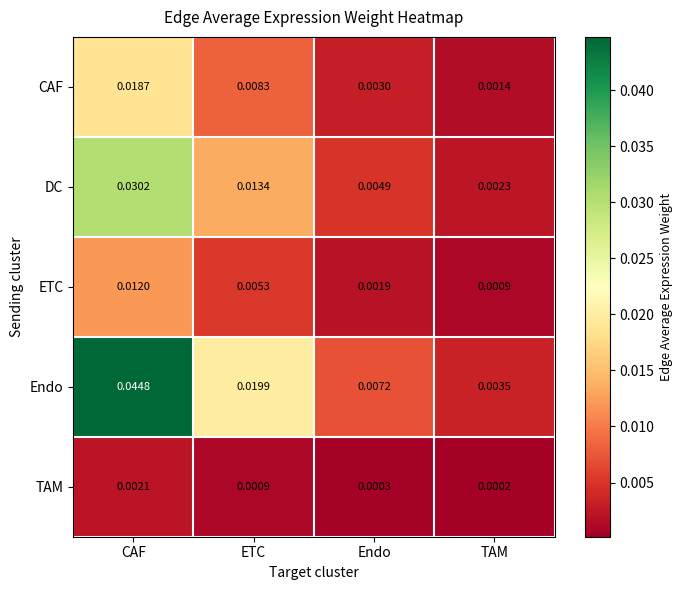

Which series has the widest spread of values?

Endo